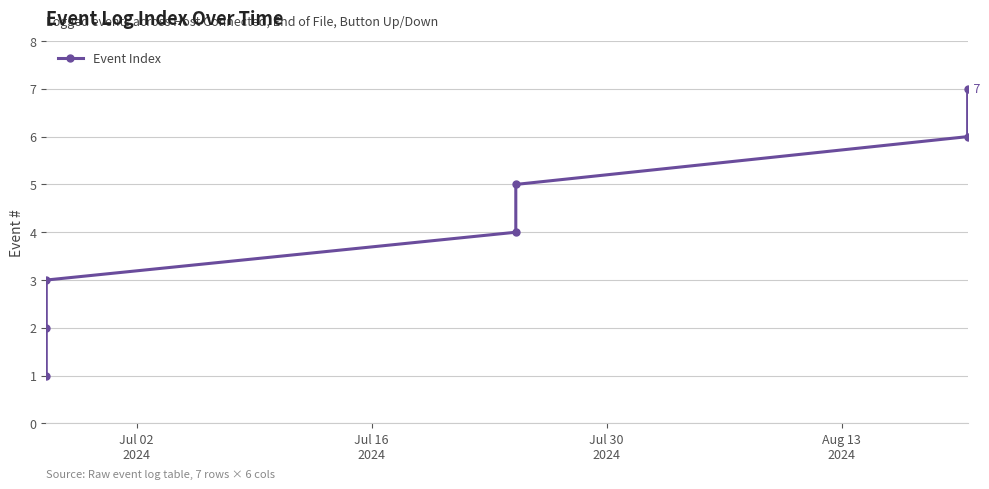

What is the sum of all values?

28